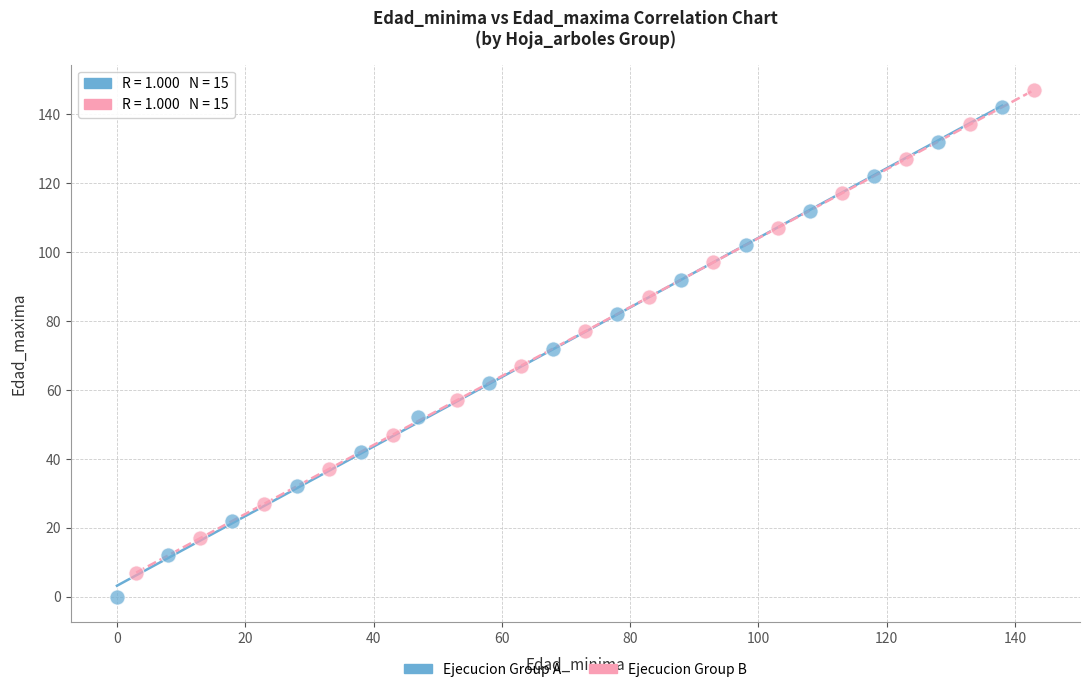

Which series contains the lowest Y value?

Ejecucion Group A